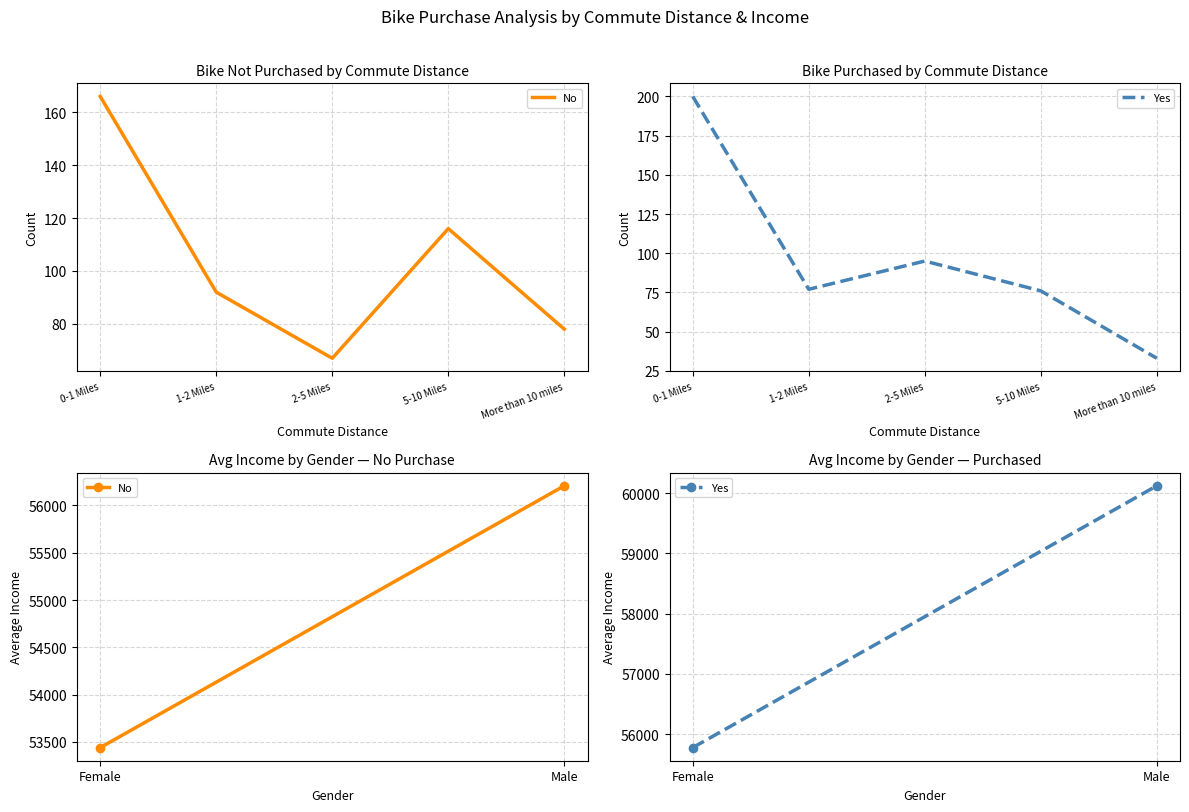

Which series has the largest total across all categories?

Yes